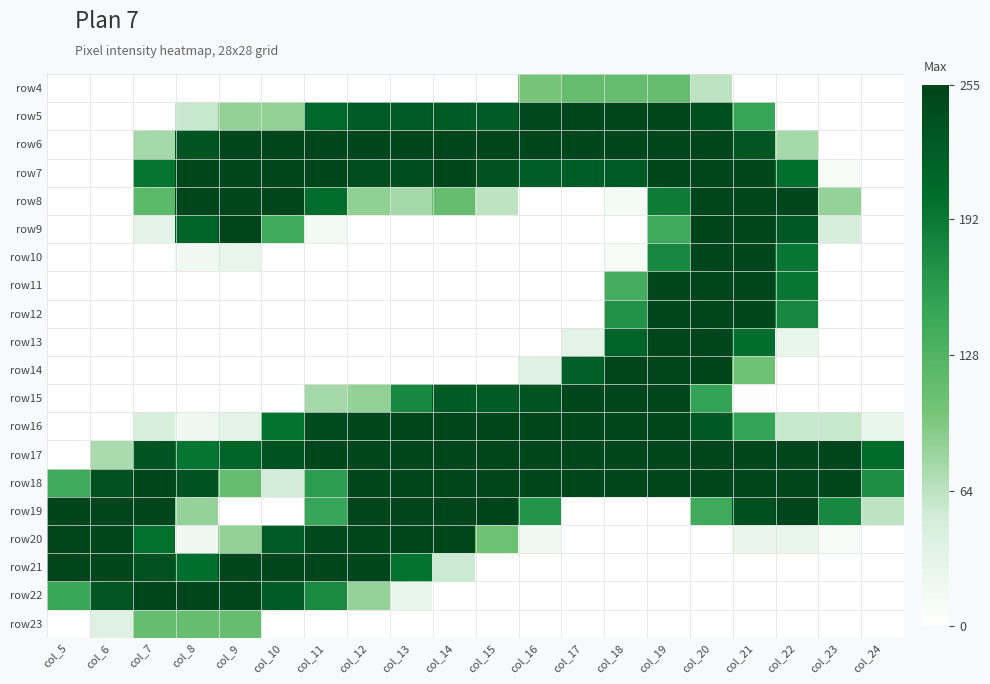

Which category has the highest value across all series?

col_20